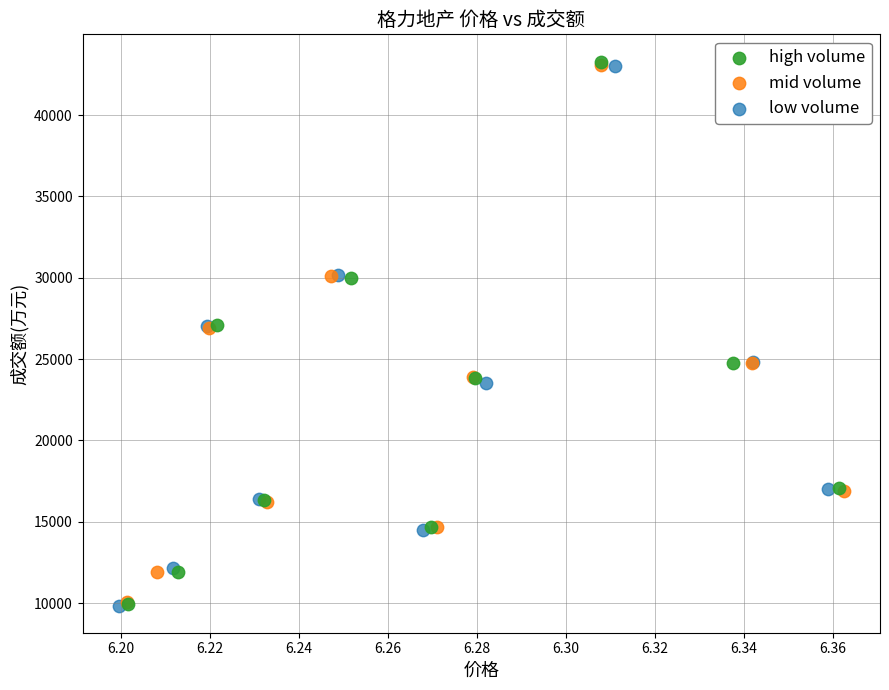

Which series has the widest spread of Y values?

high volume